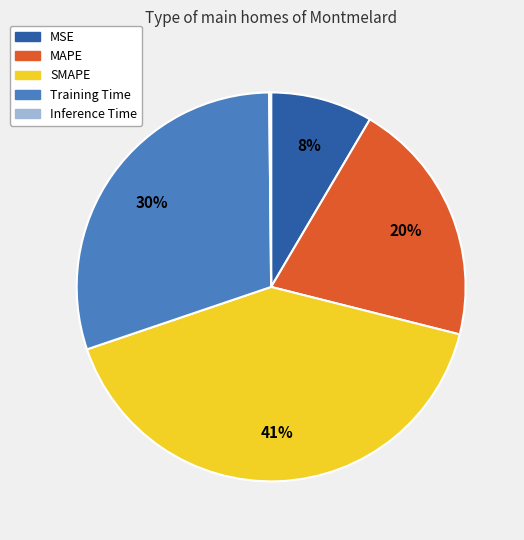

Is there a majority slice in this chart?

No